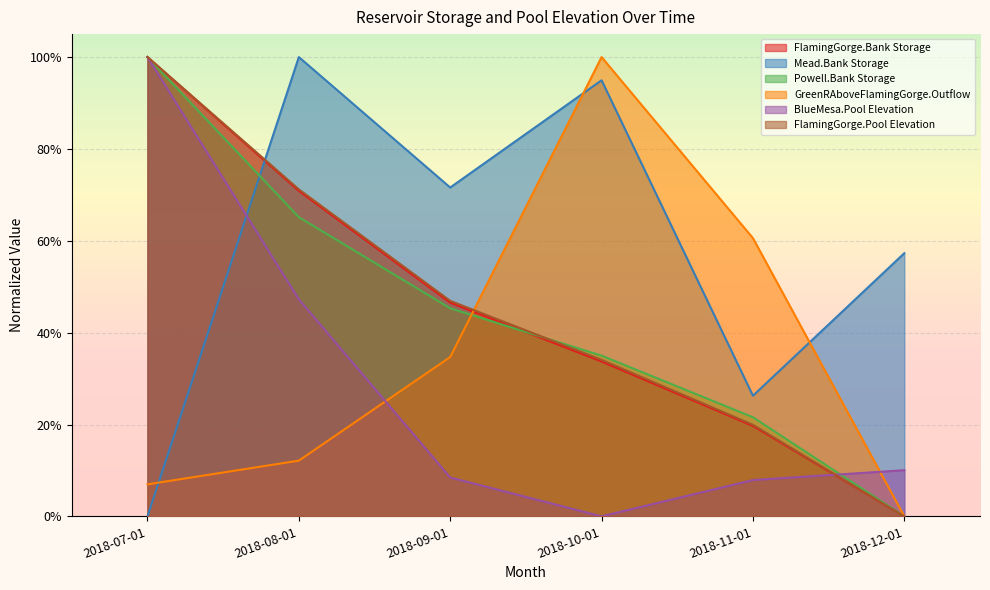

Does the chart display data point markers on the line(s)?

No